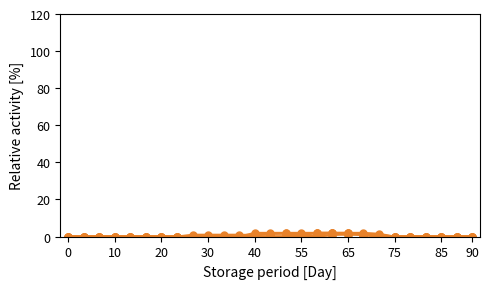

How many categories are shown in the chart?

27